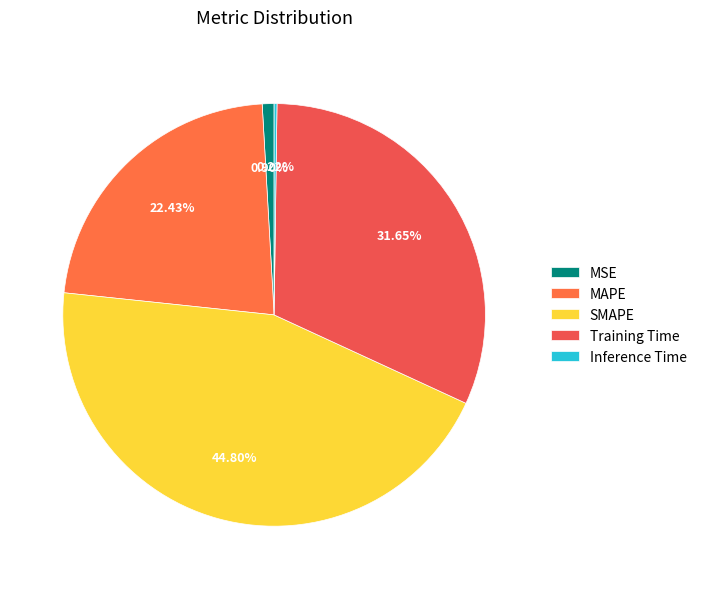

What percentage is the SMAPE slice, to the nearest percent?

45%